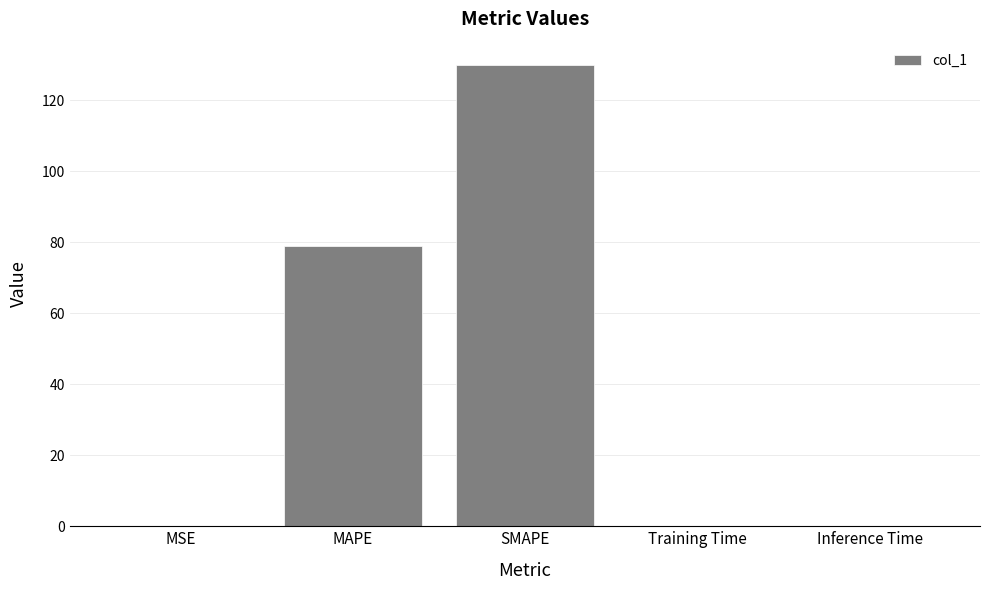

Are the bars horizontal?

No